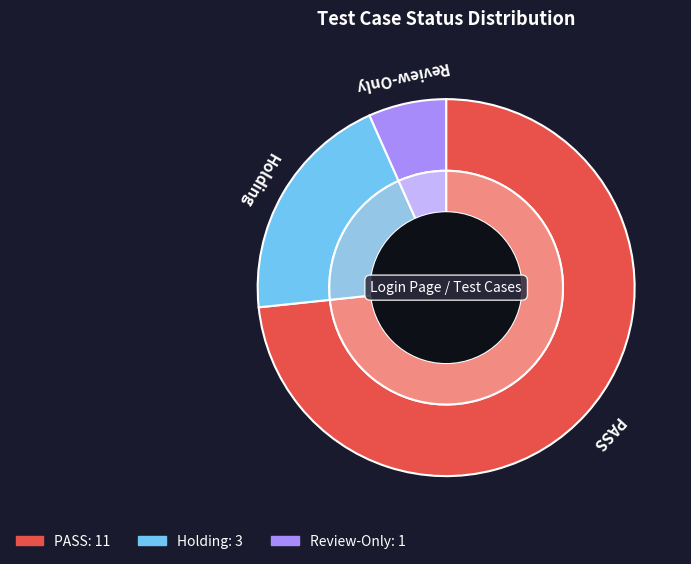

What is the change in value from PASS to Review-Only?

-10